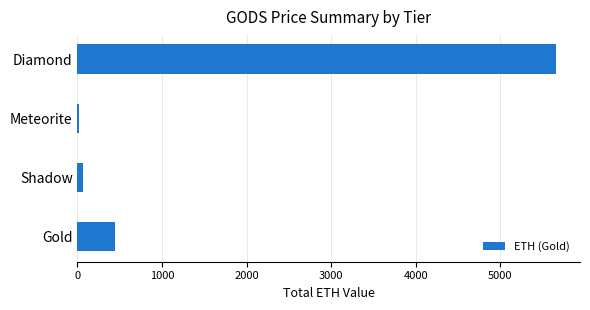

What is the sum of all values?

6181.8